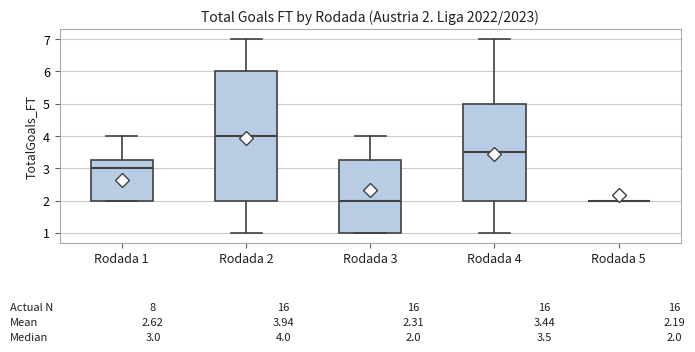

Comparing the boxes themselves (not the whiskers), which one is the tallest?

Rodada 2